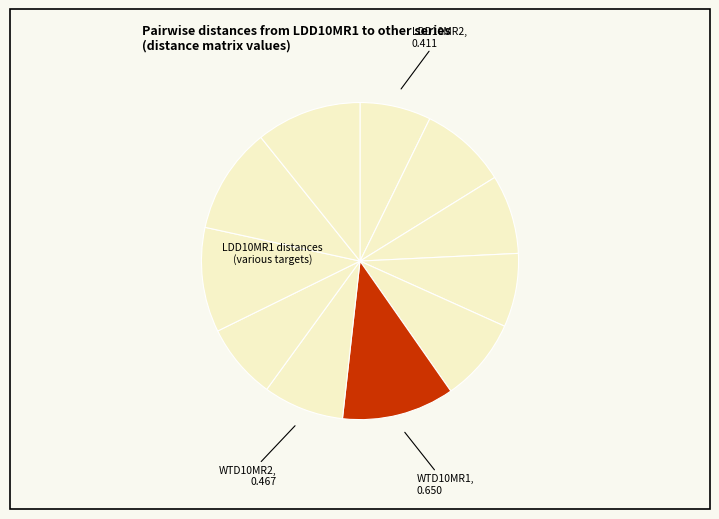

To the nearest percent, what is the average slice percentage?

9%